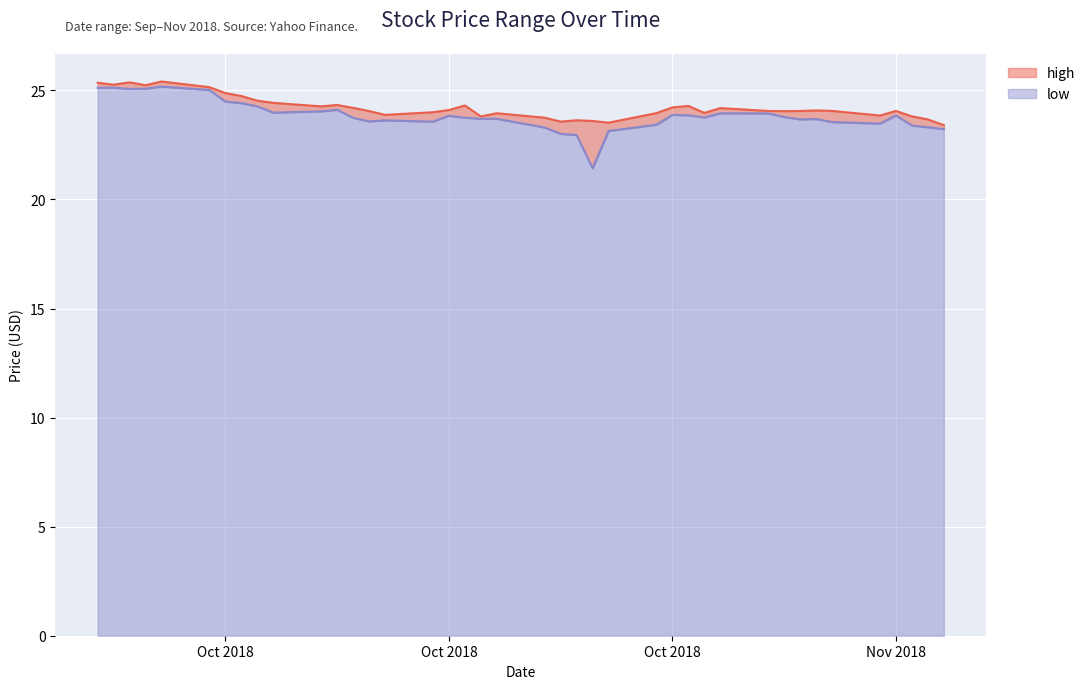

List the series in order of their peak value, lowest first.

low, high